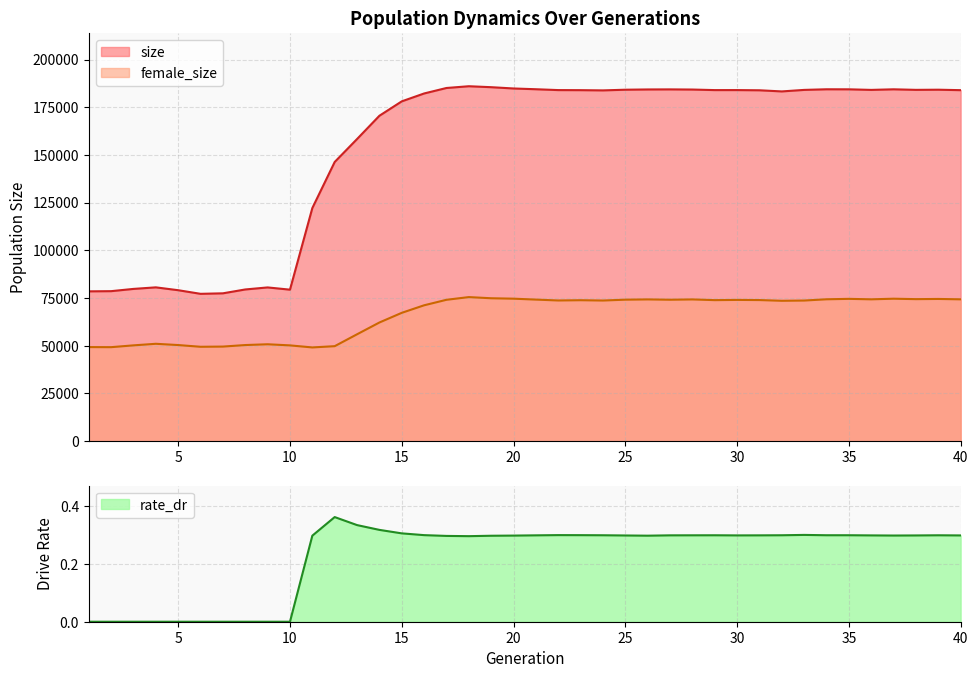

Which series has the widest spread of values?

size